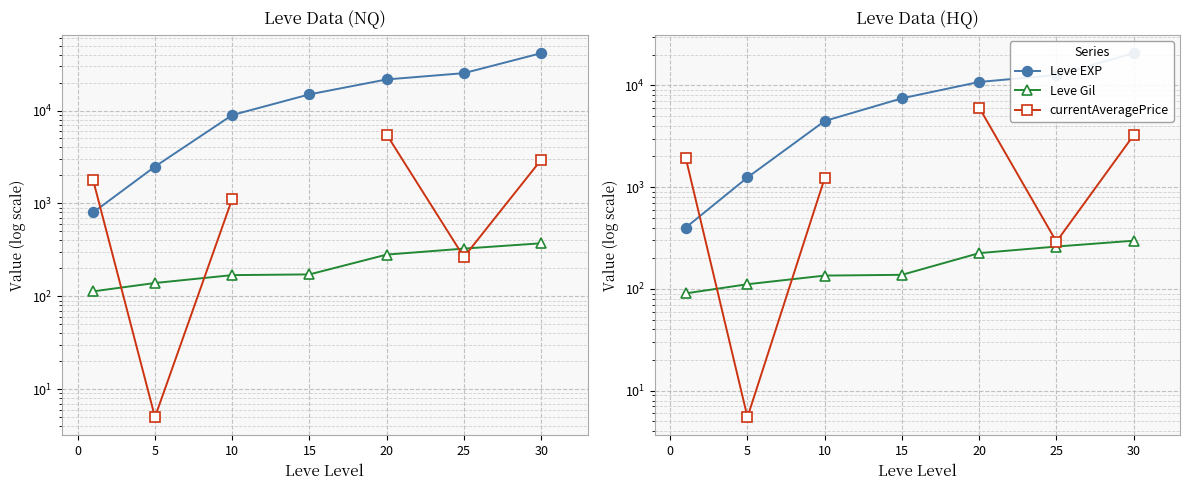

True or false: Leve EXP and Leve Gil intersect in this chart.

False